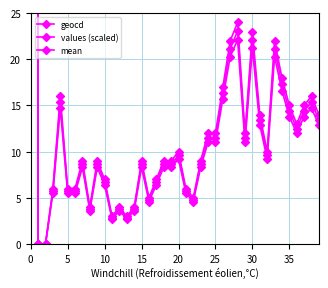

List the series in order of their overall mean, highest first.

geocd, mean, values (scaled)